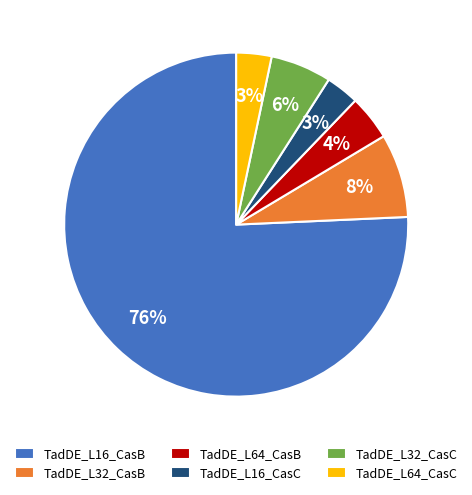

What percentage is the TadDE_L64_CasB slice, to the nearest percent?

4%